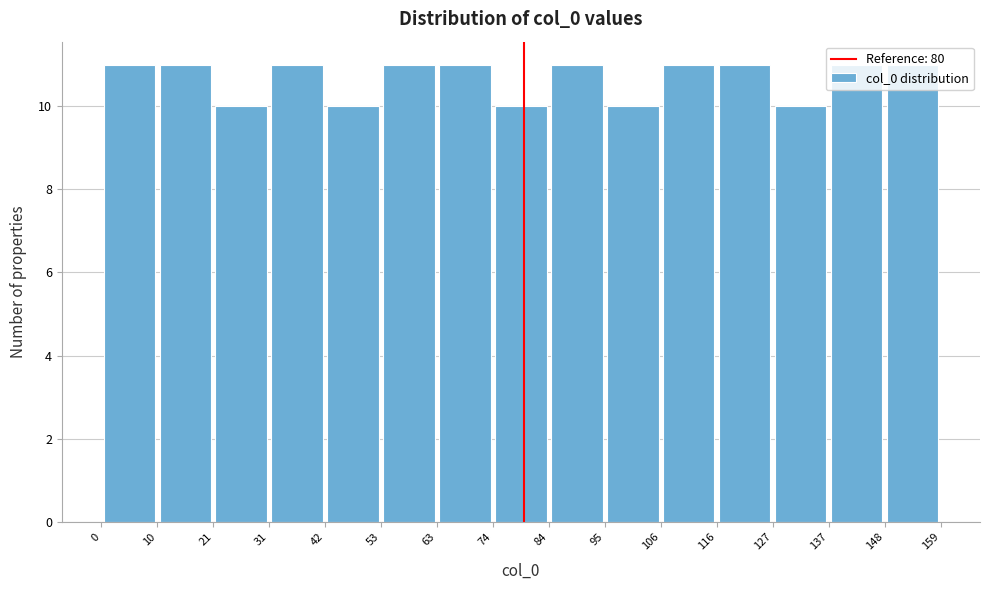

What is the height of the bar covering 84 to 95 on the x-axis? The values are not printed on the chart, so give them approximately, as read against the axis.

11